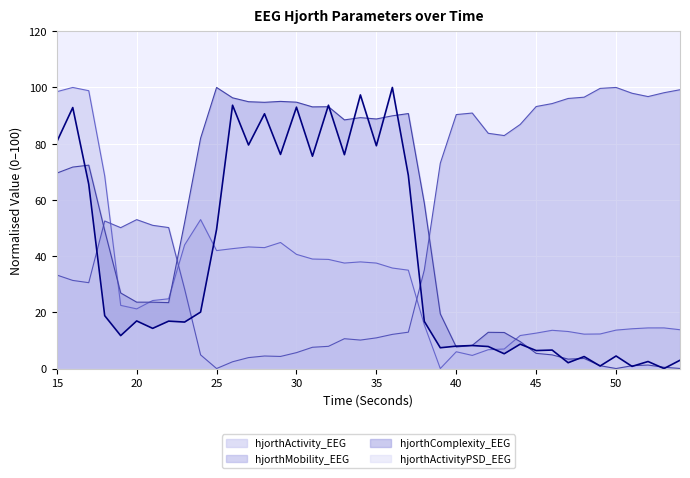

What is the value of the hjorthComplexity_EEG point at the 24th from the left?

58.8